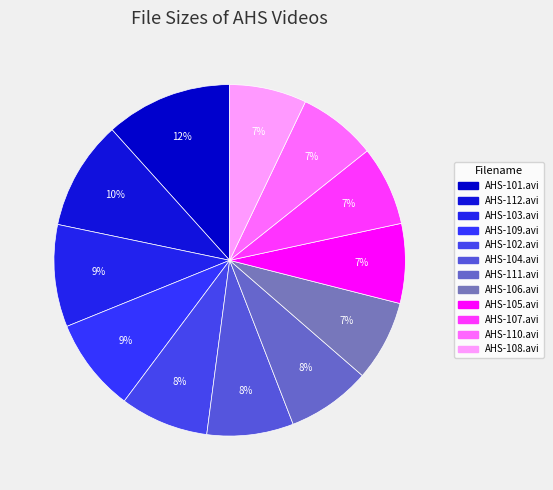

Count the number of slices in the pie.

12